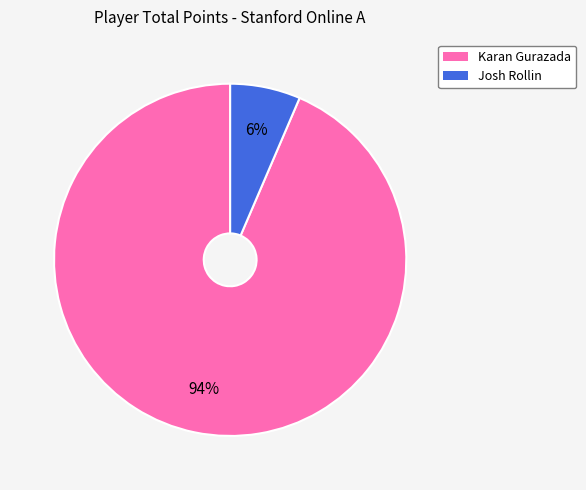

Is Karan Gurazada the majority of the pie?

Yes